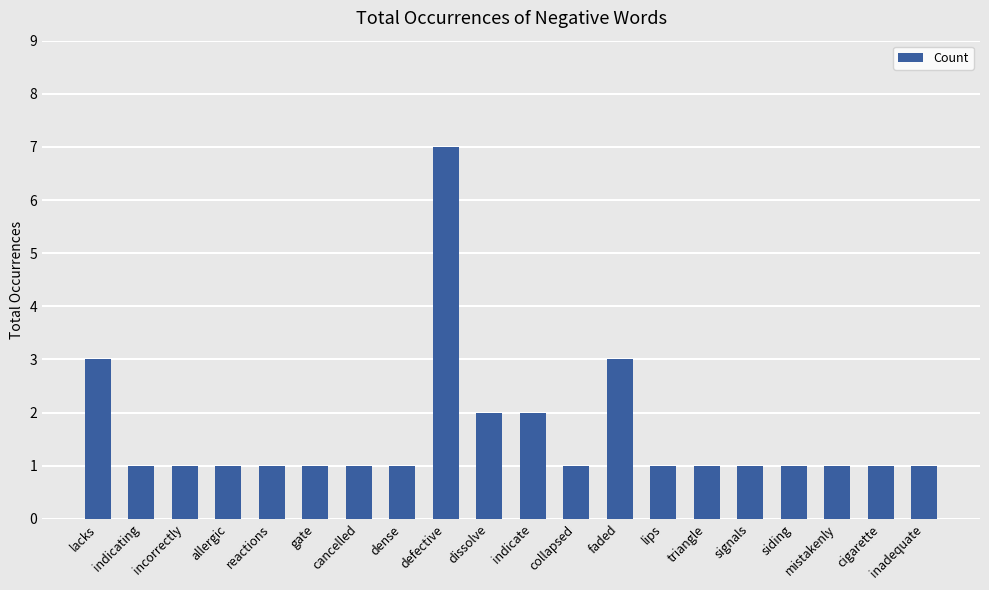

Reading left to right, transcribe all the data shown in this chart.

lacks=3	indicating=1	incorrectly=1	allergic=1	reactions=1	gate=1	cancelled=1	dense=1	defective=7	dissolve=2	indicate=2	collapsed=1	faded=3	lips=1	triangle=1	signals=1	siding=1	mistakenly=1	cigarette=1	inadequate=1